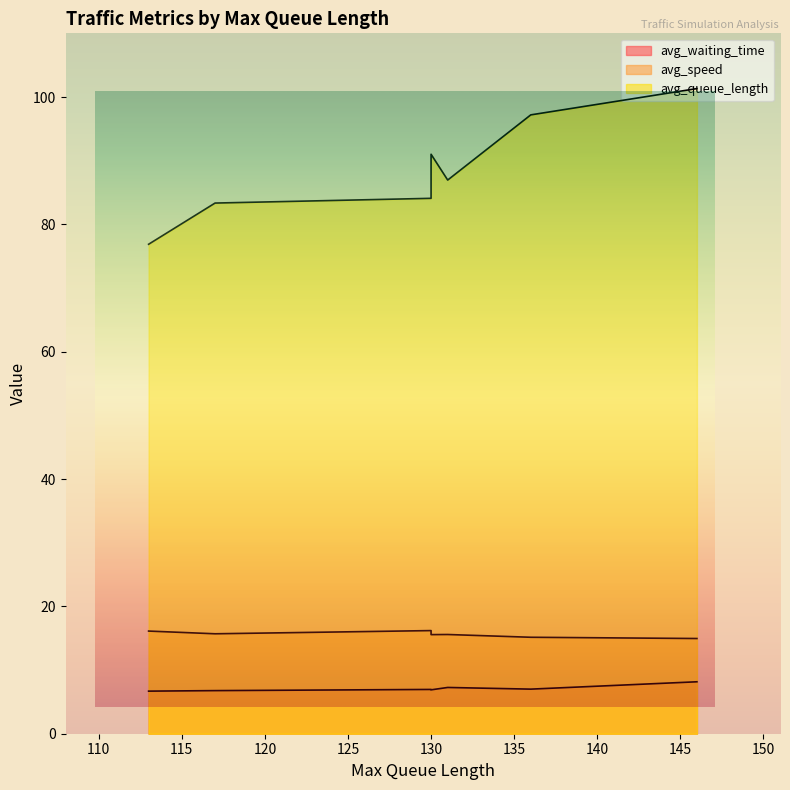

What are all the series names shown in the legend?

avg_waiting_time, avg_speed, avg_queue_length